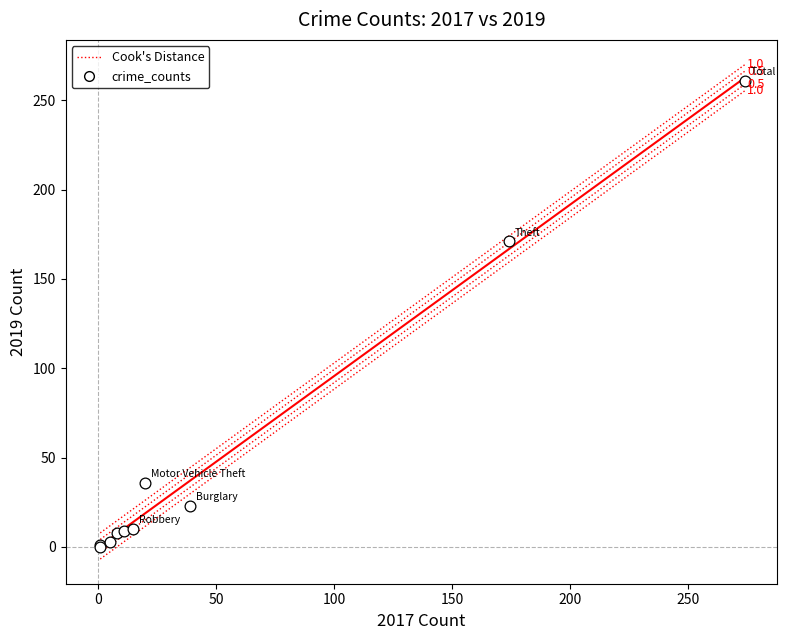

What Y value in the scatter plot is closest to 130?

171